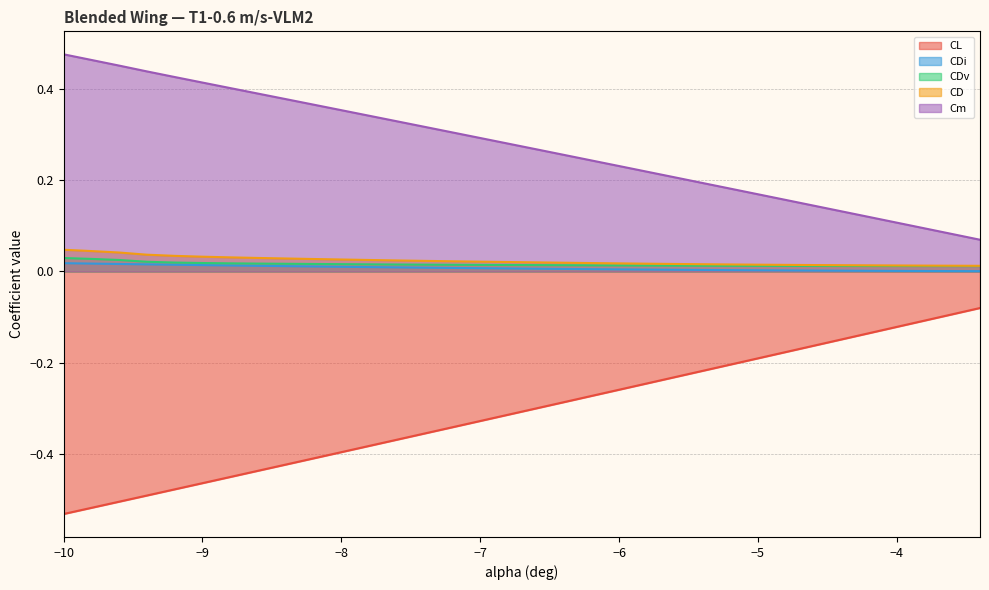

Which series has the largest total across all categories?

Cm